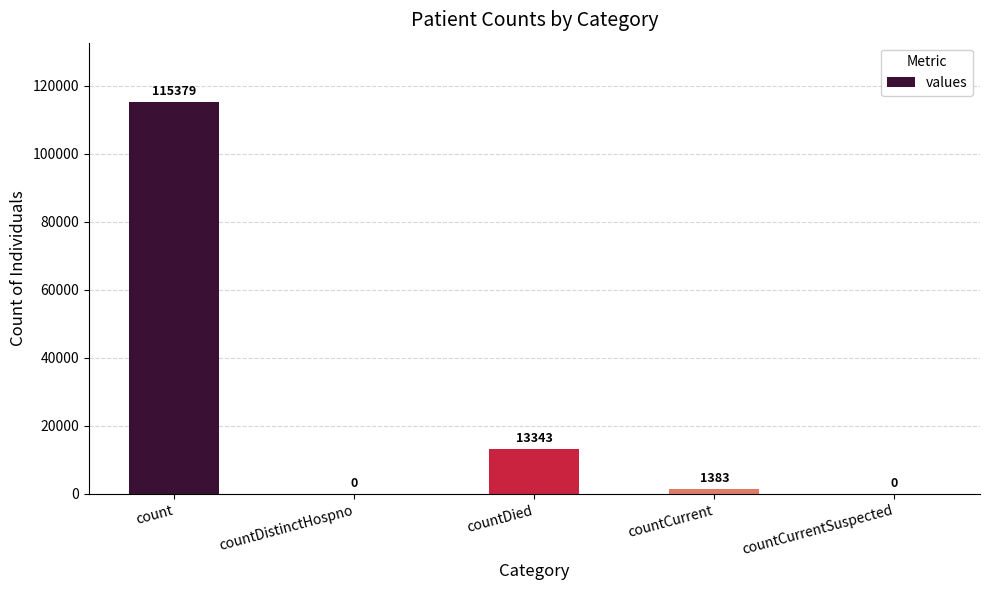

Where does the data first go above 1383?

count